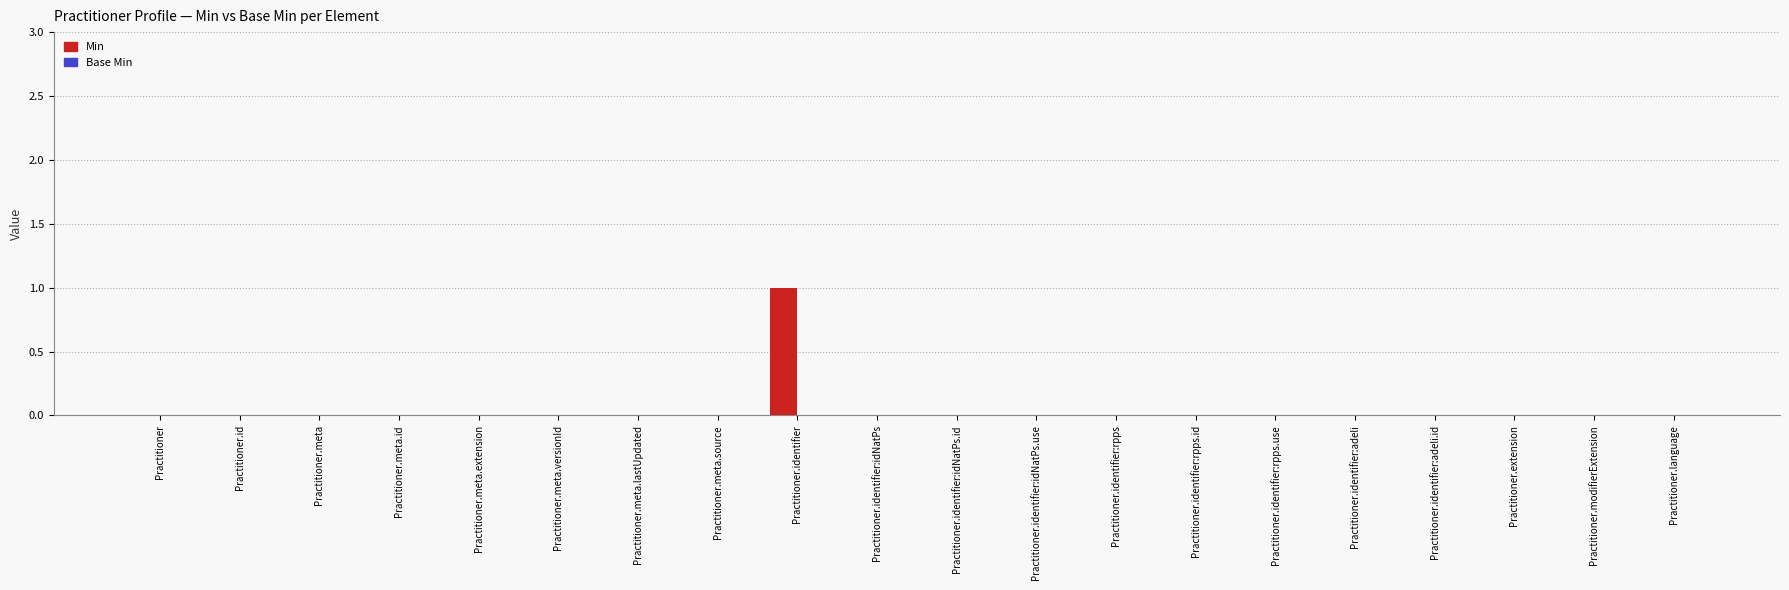

Reading left to right, list all the values displayed in this chart.

Practitioner=0	Practitioner.id=0	Practitioner.meta=0	Practitioner.meta.id=0	Practitioner.meta.extension=0	Practitioner.meta.versionId=0	Practitioner.meta.lastUpdated=0	Practitioner.meta.source=0	Practitioner.identifier=1	Practitioner.identifier:idNatPs=0	Practitioner.identifier:idNatPs.id=0	Practitioner.identifier:idNatPs.use=0	Practitioner.identifier:rpps=0	Practitioner.identifier:rpps.id=0	Practitioner.identifier:rpps.use=0	Practitioner.identifier:adeli=0	Practitioner.identifier:adeli.id=0	Practitioner.extension=0	Practitioner.modifierExtension=0	Practitioner.language=0